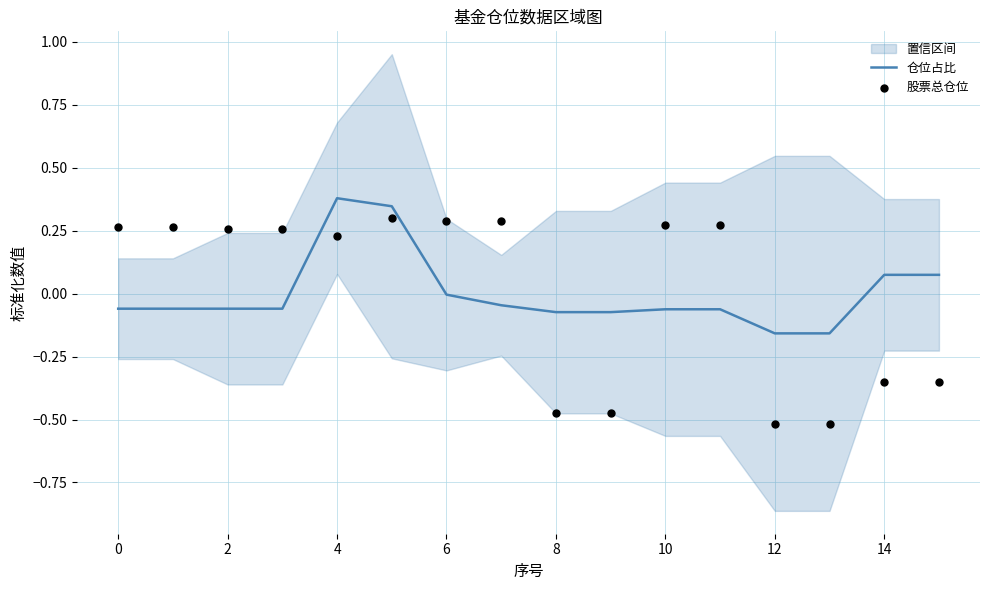

The value of 仓位占比 at 6 is -0.0. True or false?

True